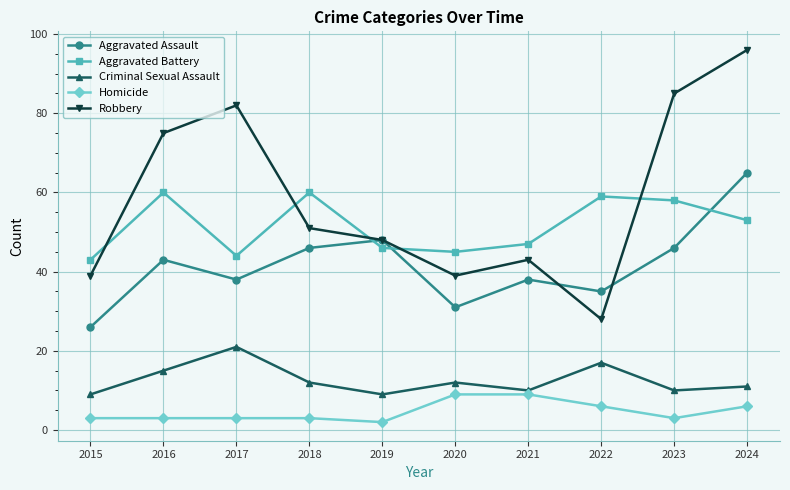

The value of Homicide at 2021 is 13. True or false?

False